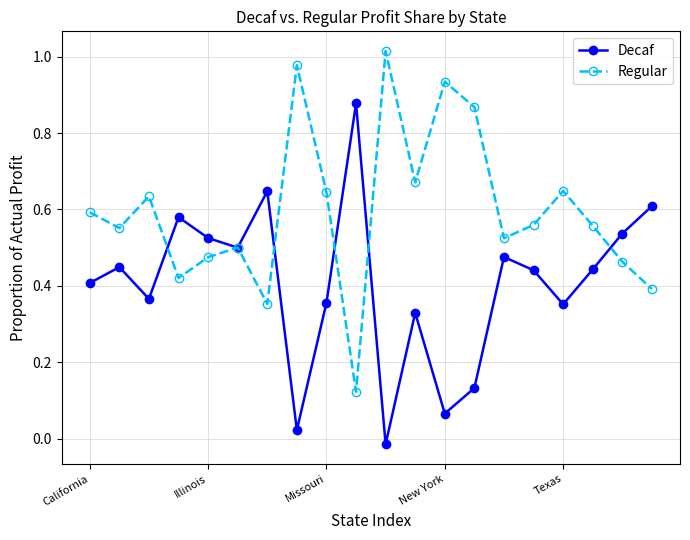

Rank the series by their average value, from highest to lowest.

Regular, Decaf